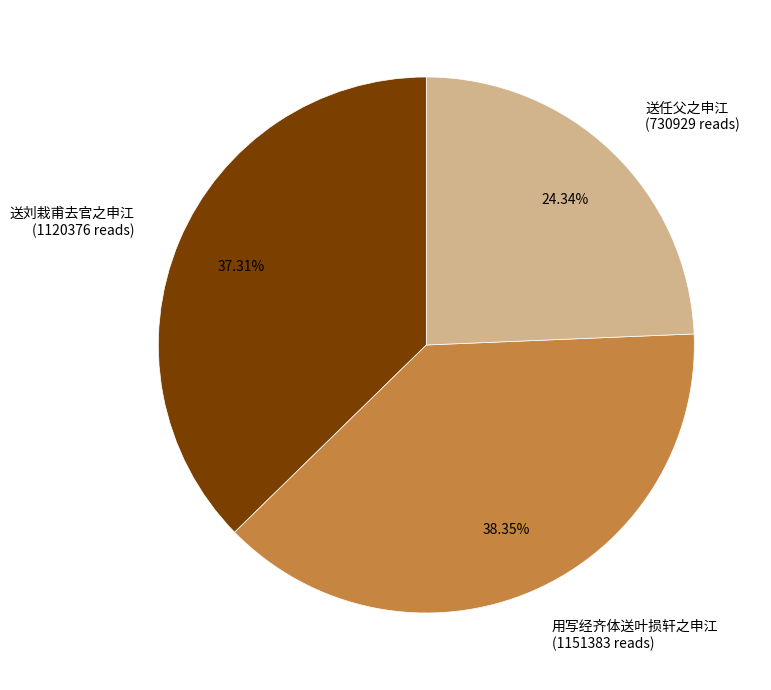

Rank the categories by value from lowest to highest.

送任父之申江 (730929 reads), 送刘栽甫去官之申江 (1120376 reads), 用写经齐体送叶损轩之申江 (1151383 reads)